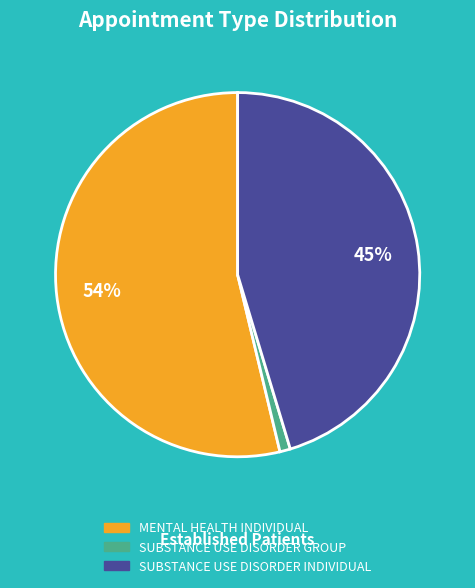

True or false: SUBSTANCE USE DISORDER INDIVIDUAL accounts for 45% of the total.

True